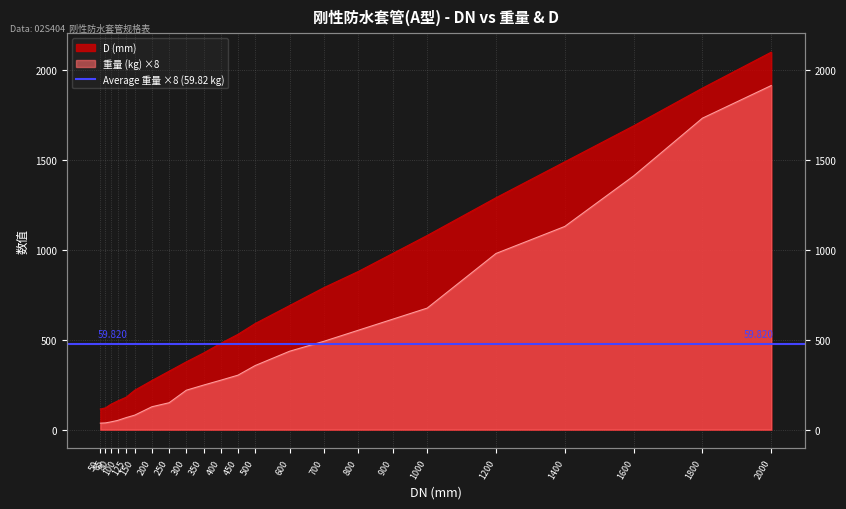

How many lines are shown in the chart?

2